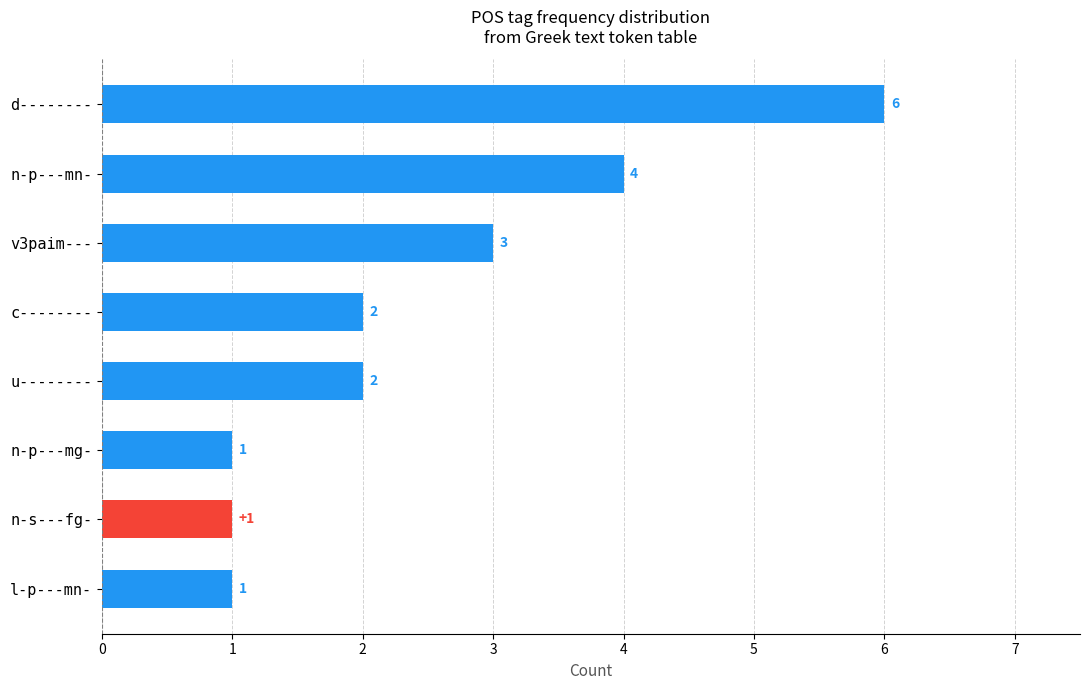

At which label is the value closest to 3?

v3paim---